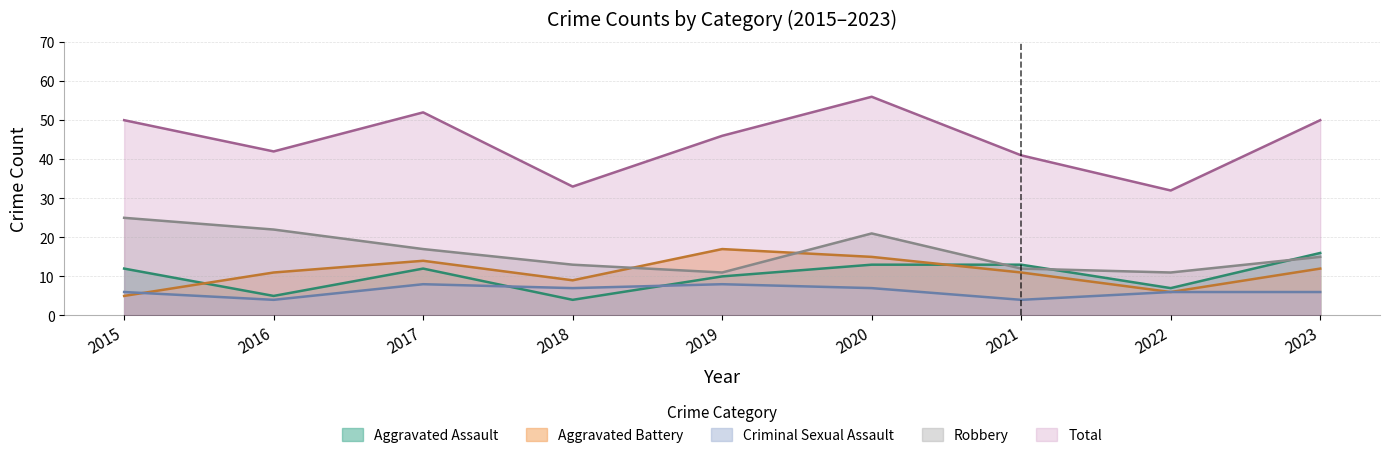

List the series in order of their peak value, highest first.

Total, Robbery, Aggravated Battery, Aggravated Assault, Criminal Sexual Assault